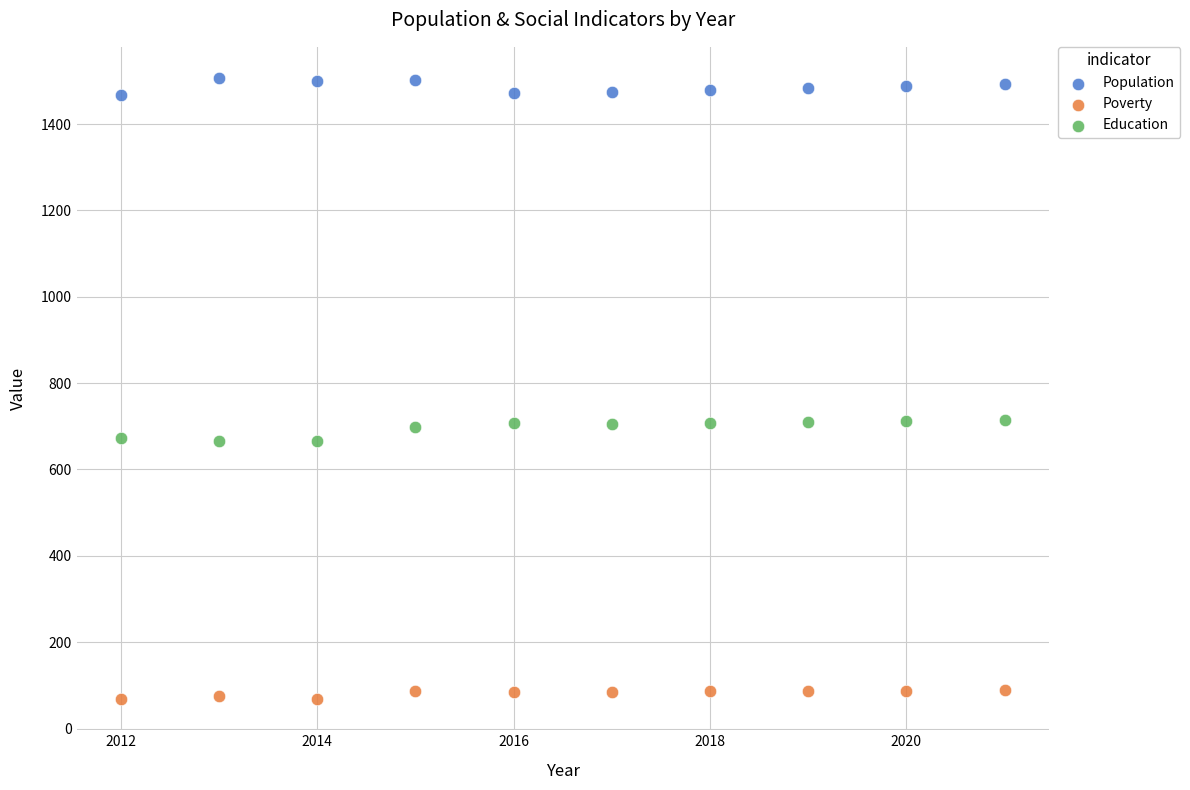

What is the X range (max minus min) for the scatter plot?

9